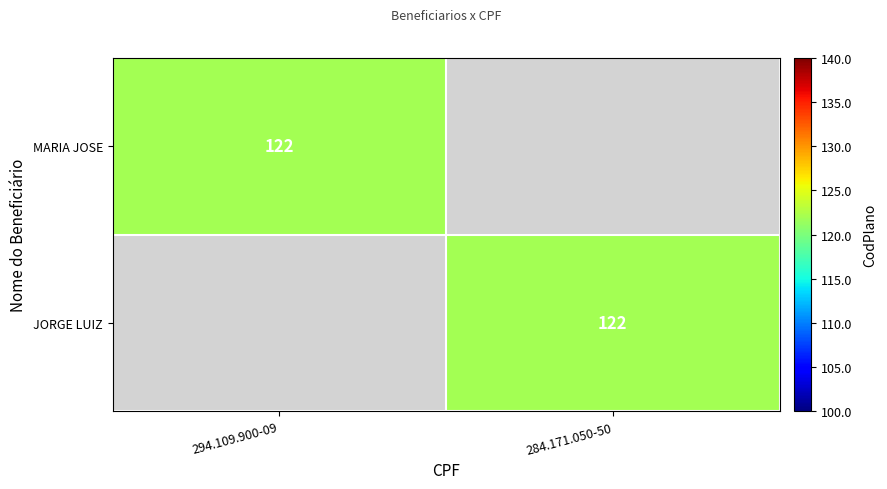

Is it true that MARIA JOSE equals 122 at 294.109.900-09?

True